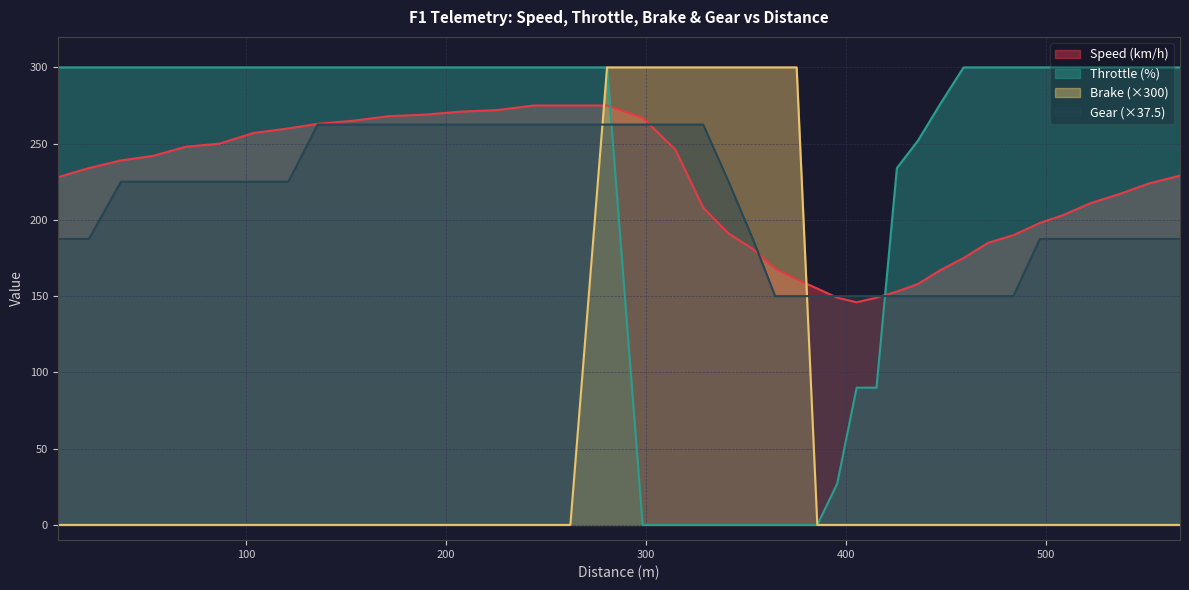

How many lines are shown in the chart?

4